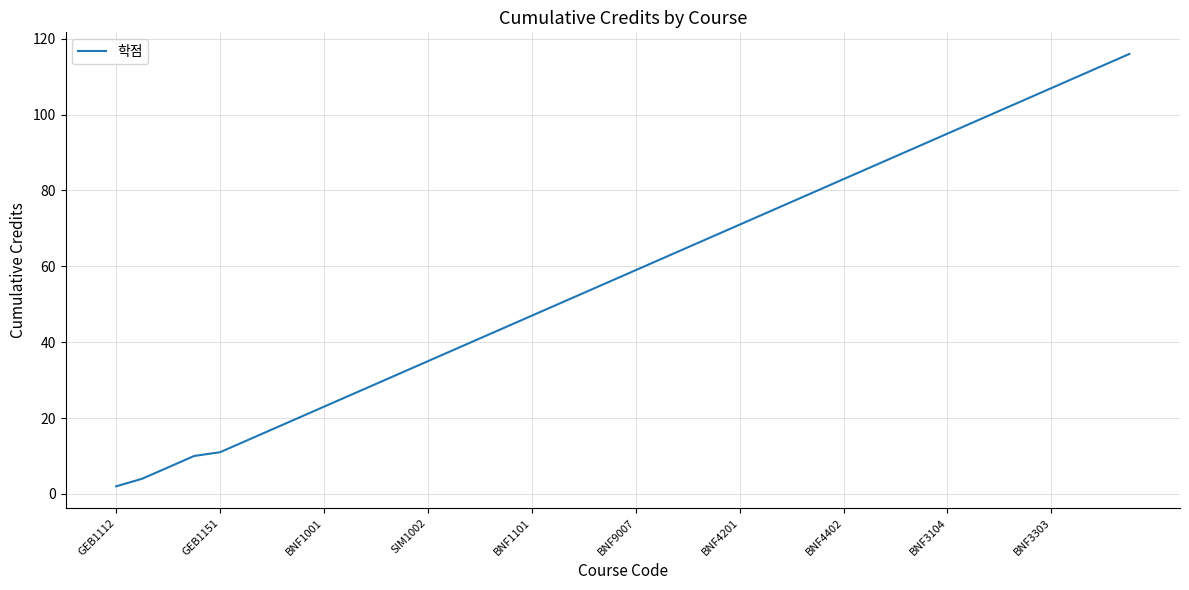

What is the maximum value shown in the chart?

116